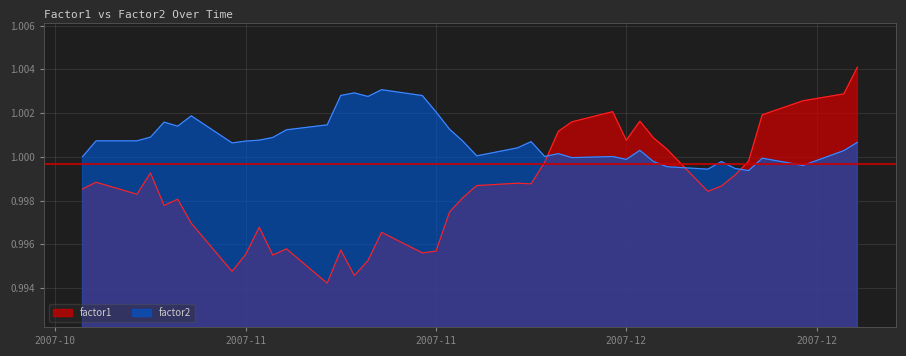

The value of factor2 at 2007-11 is 1.0. True or false?

True